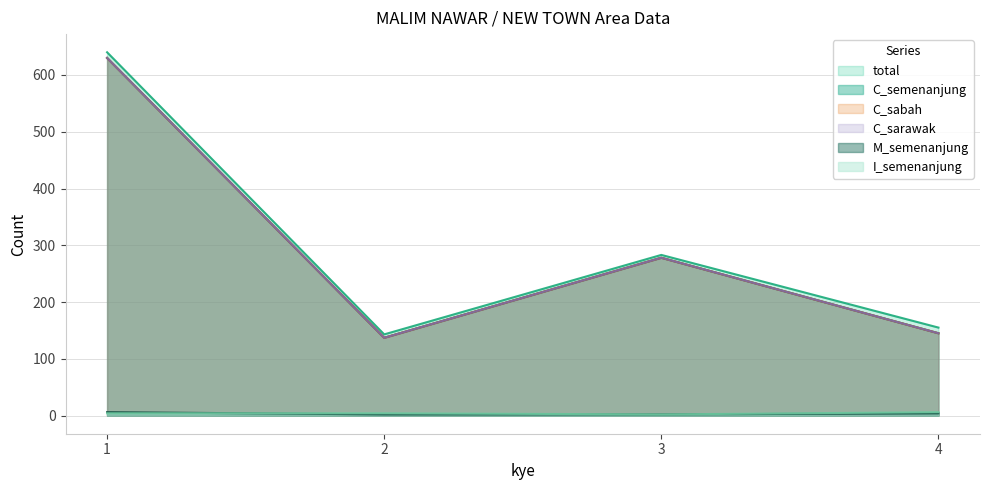

True or false: I_semenanjung and C_semenanjung cross at least once.

False